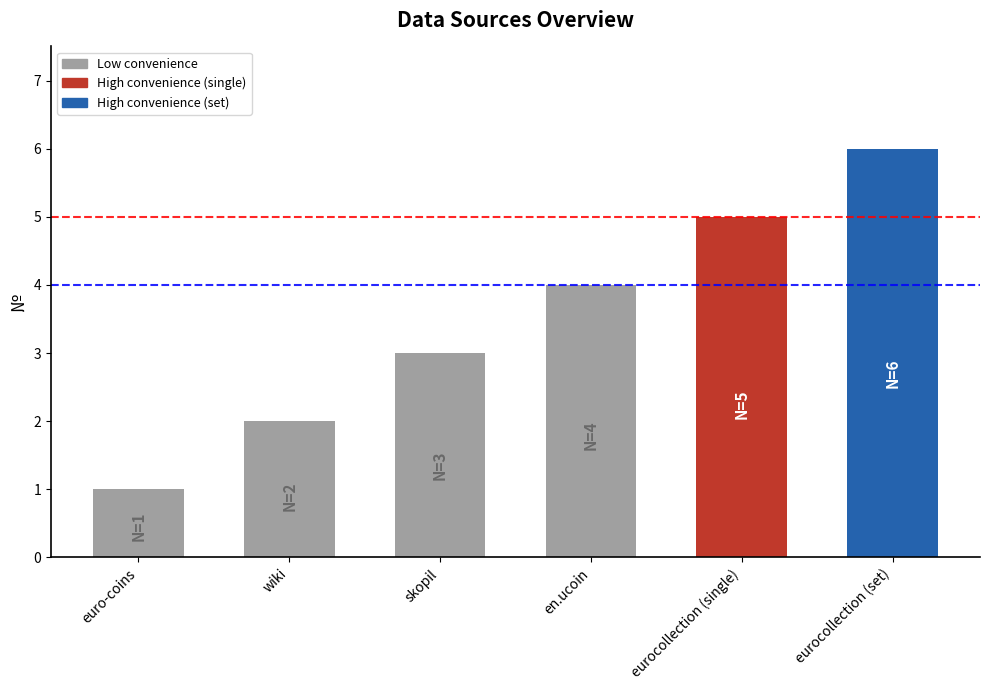

What is the sum of the values at eurocollection (single) and wiki?

7